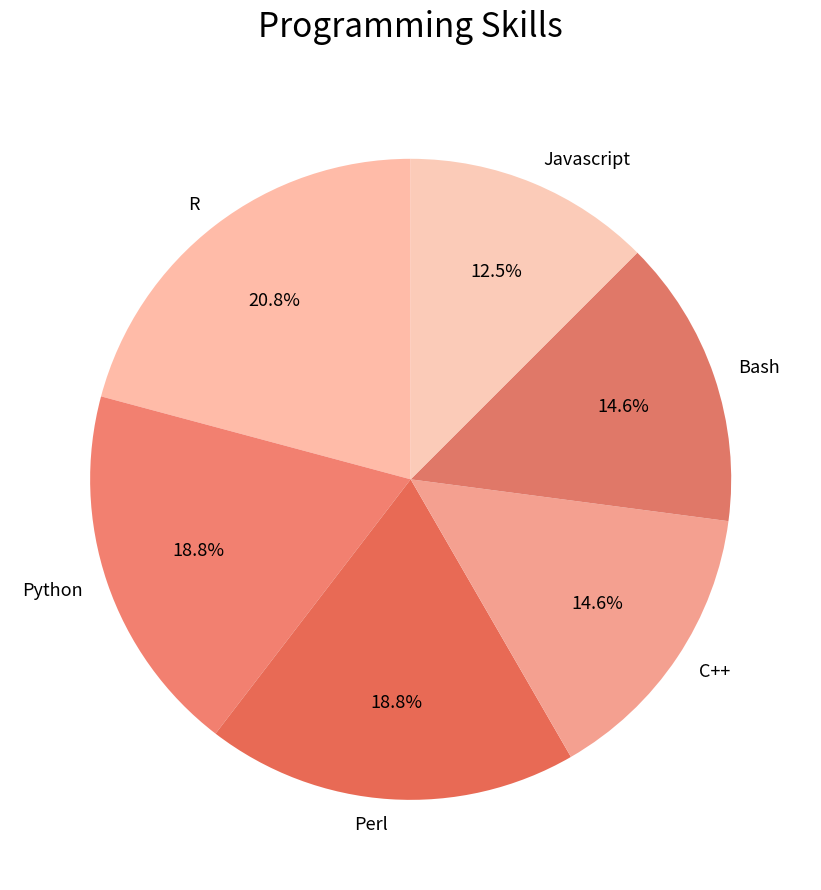

What is the ratio of the value at Perl to the value at Bash?

1.3